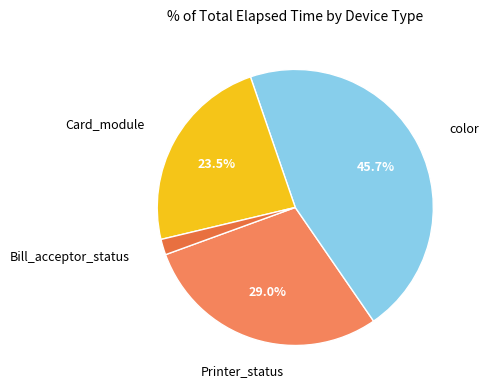

Count the number of slices in the pie.

4